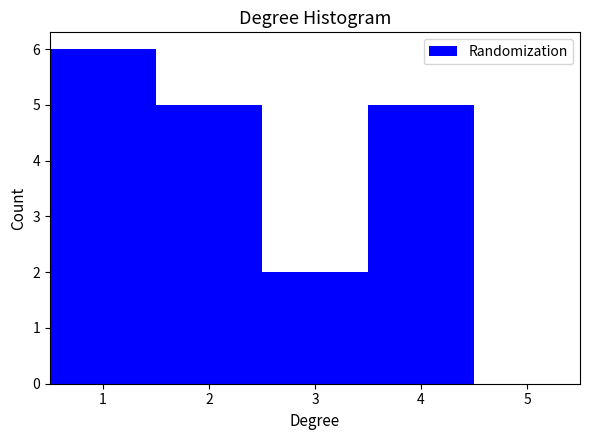

Reading left to right, list every bar in this chart as the range it spans on the x-axis followed by its height. The values are not printed on the chart, so give them approximately, as read against the axis.

0.5 to 1.5: 6
1.5 to 2.5: 5
2.5 to 3.5: 2
3.5 to 4.5: 5
4.5 to 5.5: 0